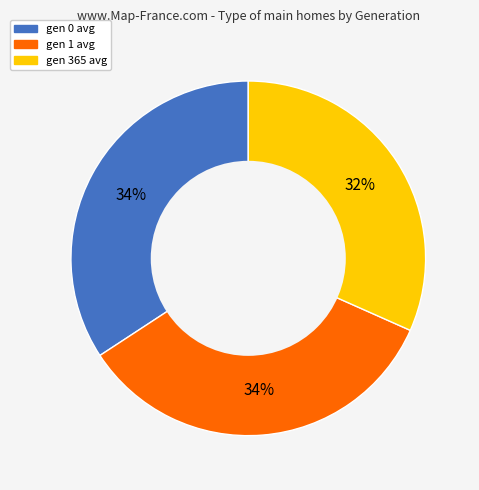

Does any single category account for the majority?

No